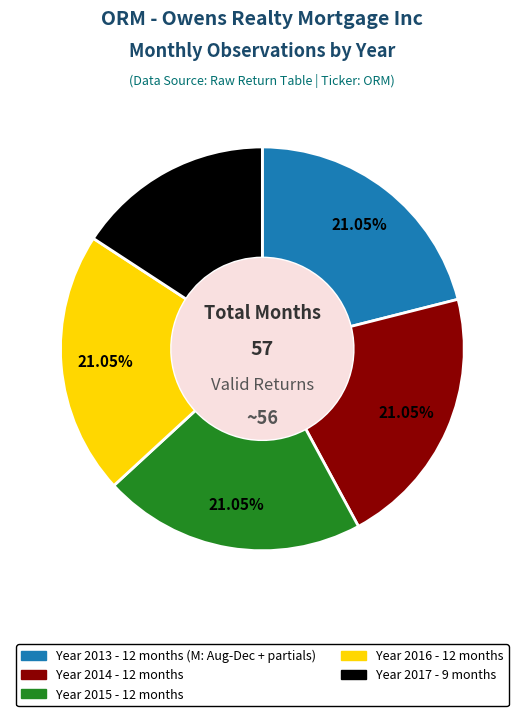

Is there a majority slice in this chart?

No